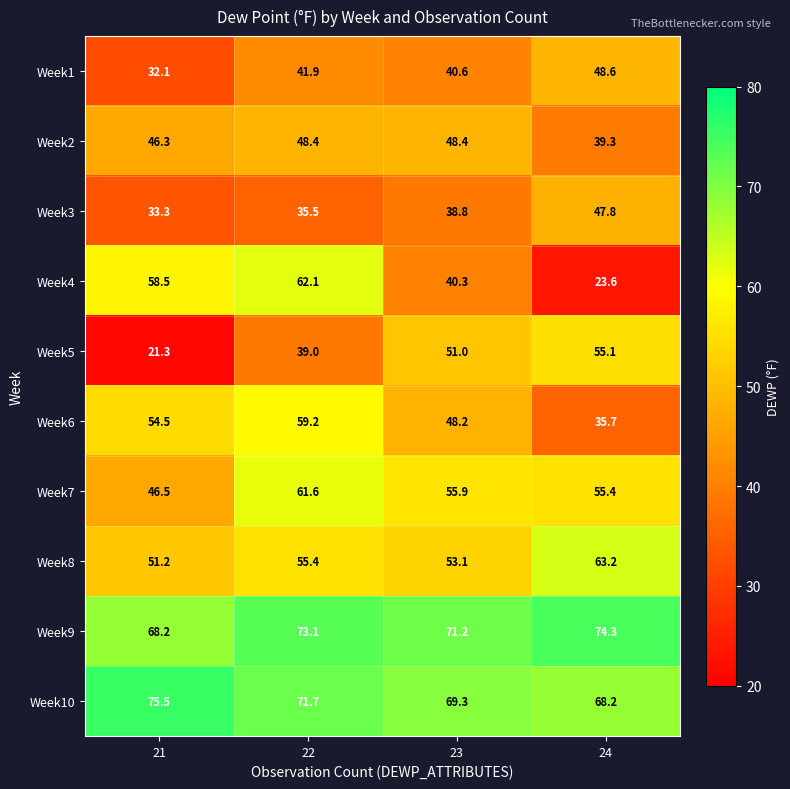

What is the difference between the Week5 values at 23 and 21?

29.7